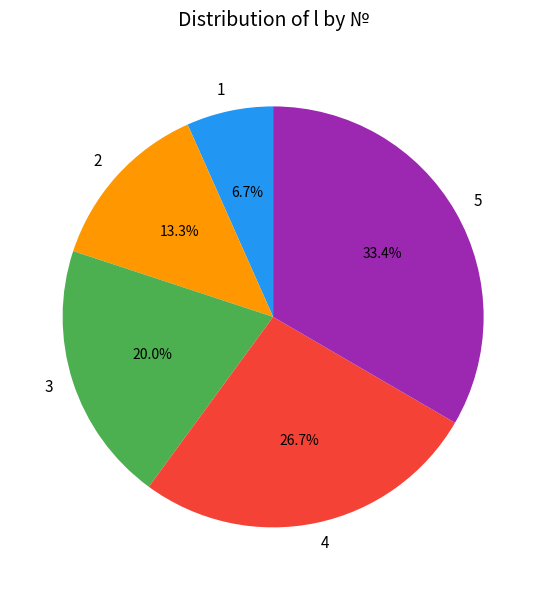

To the nearest percent, what is the combined percentage of 5 and 4?

60%